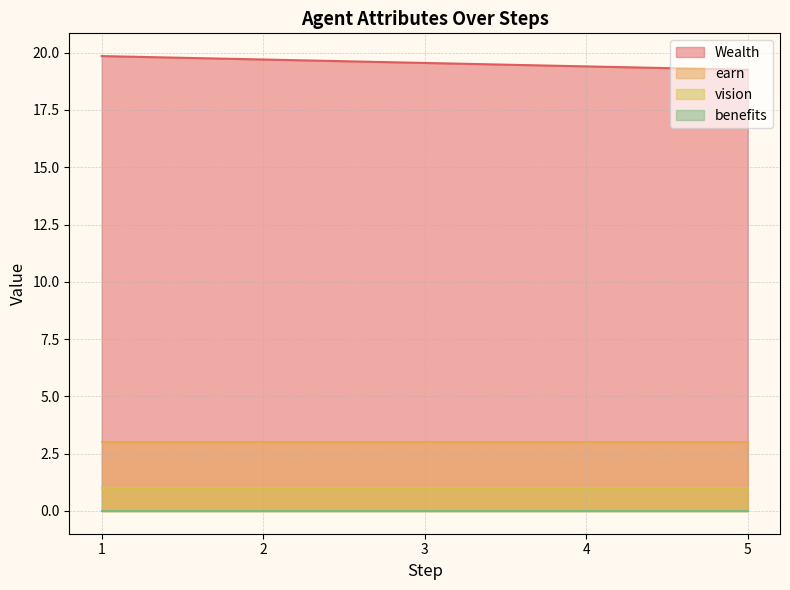

True or false: vision and benefits intersect in this chart.

False